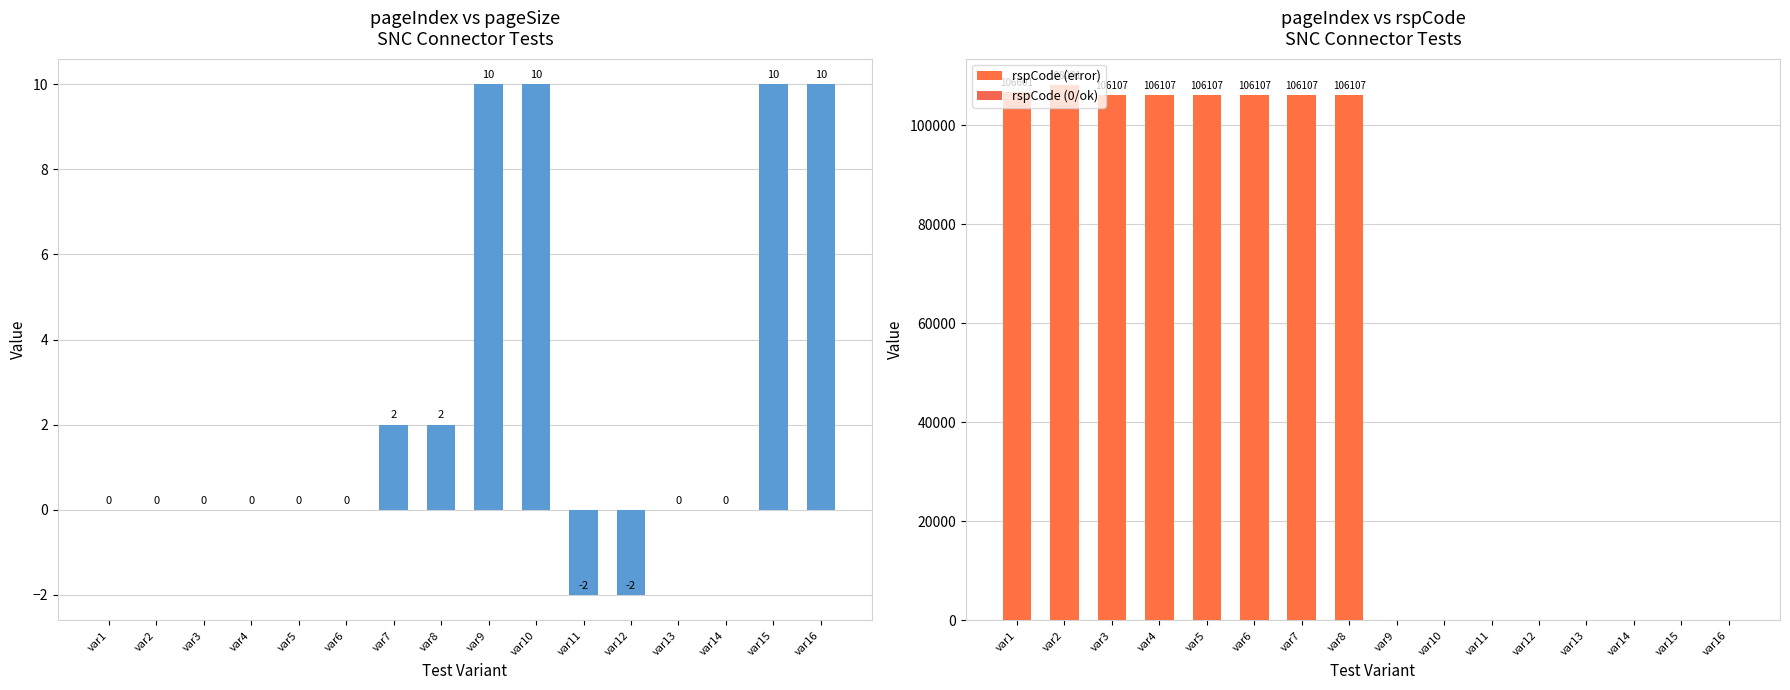

What is the average value?

2